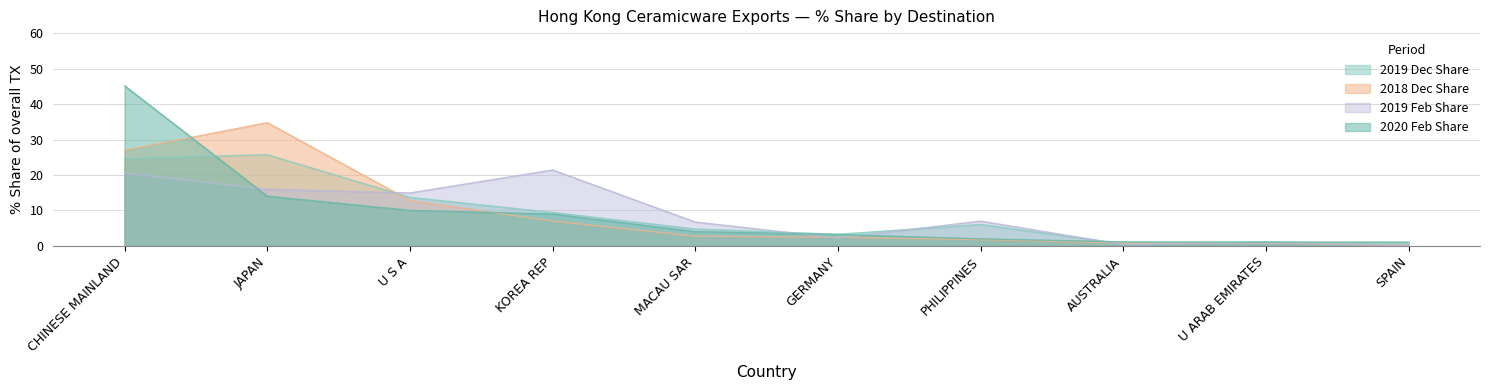

How many categories are shown in the chart?

10